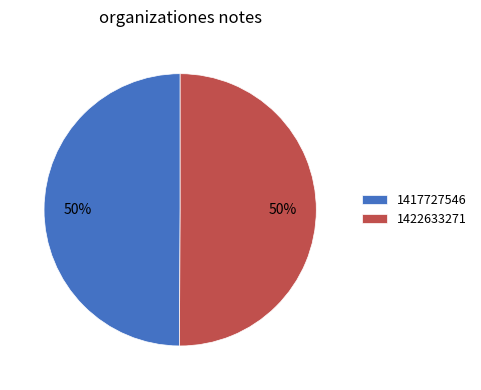

What is the ratio of the value at 1417727546 to the value at 1422633271?

1.0